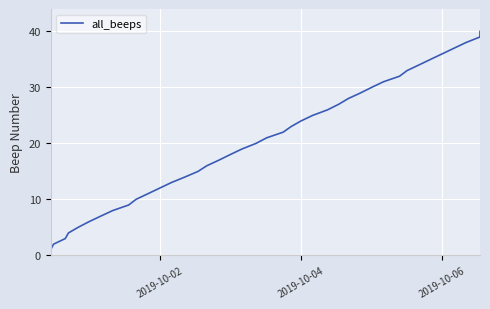

What is the difference between the maximum and minimum values?

39